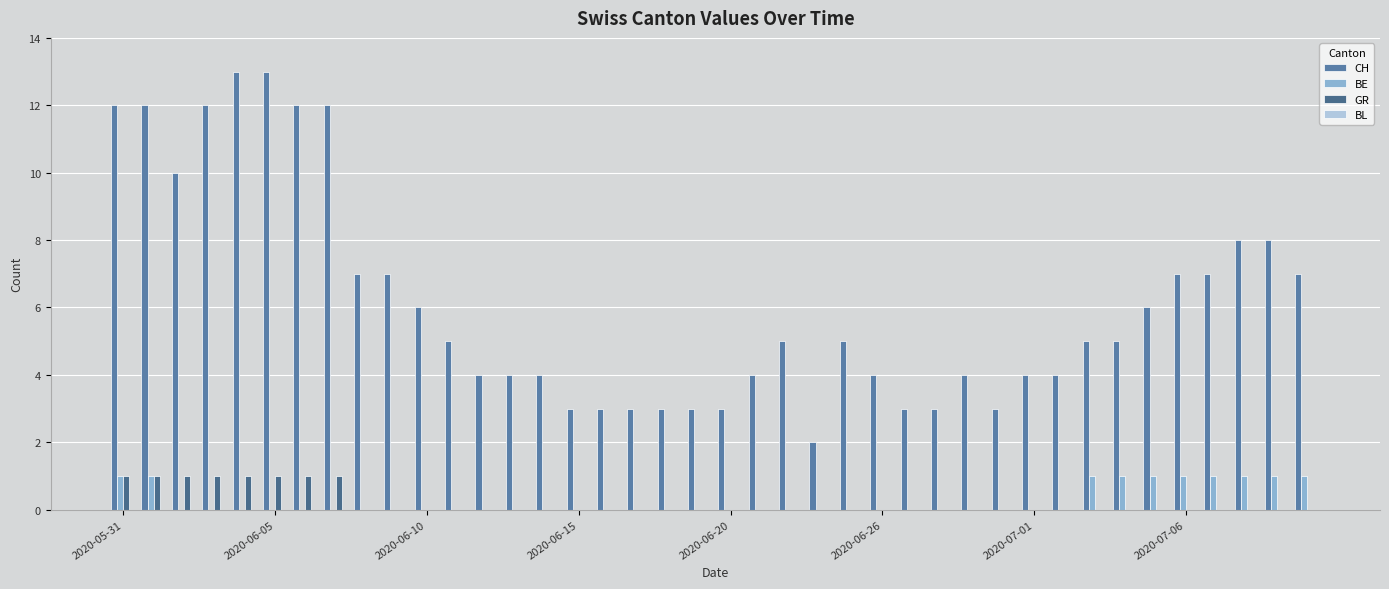

Are the bars grouped side by side (vs. stacked)?

Yes